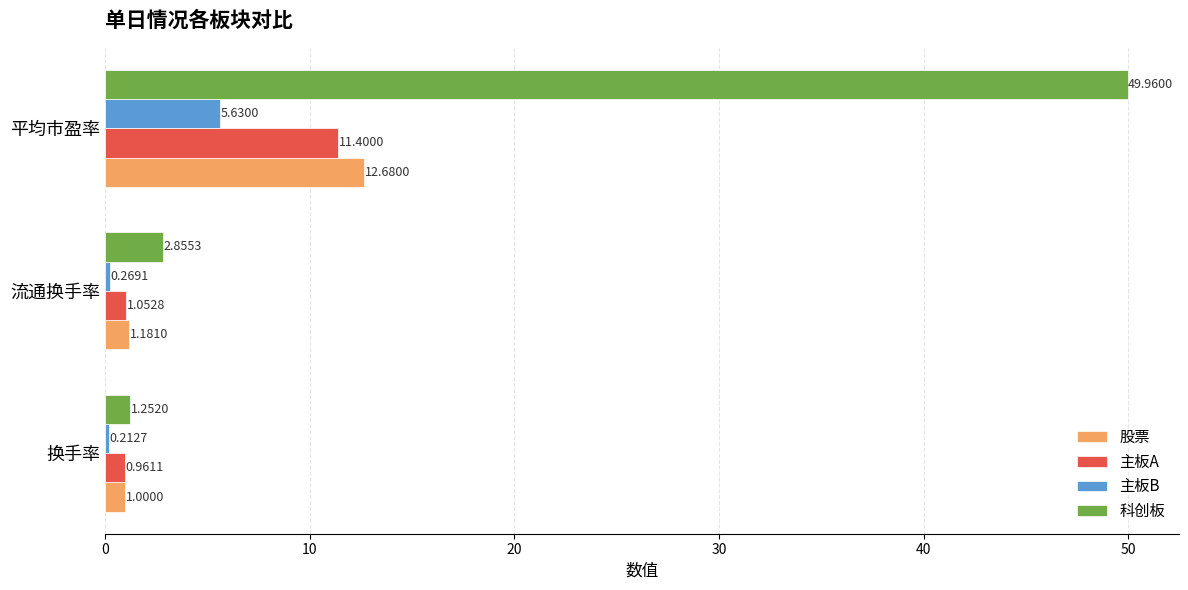

Is the value of 科创板 at 流通换手率 greater than the value of 主板A at 流通换手率?

Yes